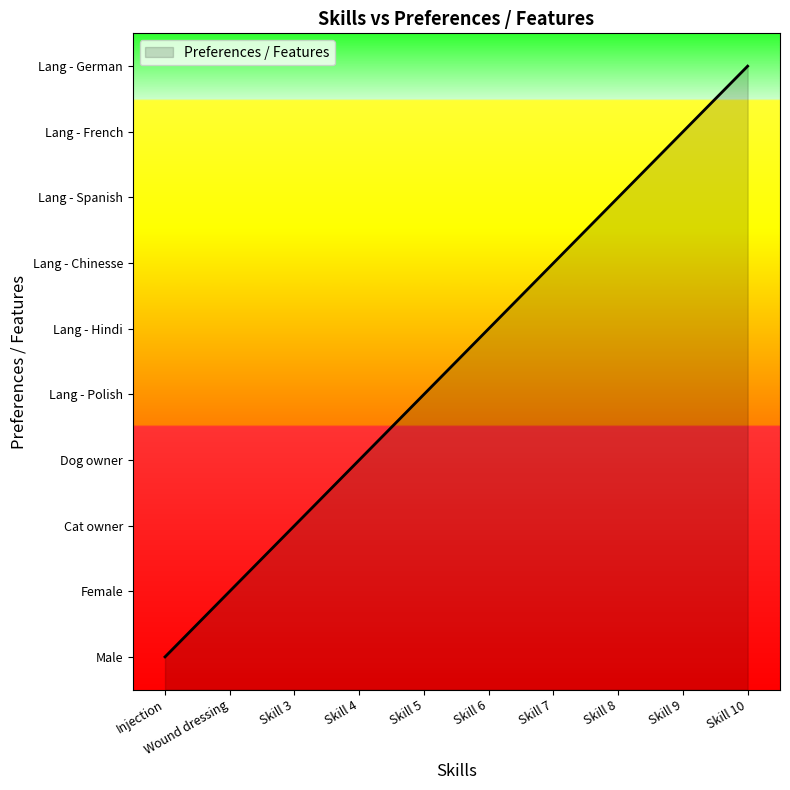

At which category does the chart reach its minimum across all series?

Injection